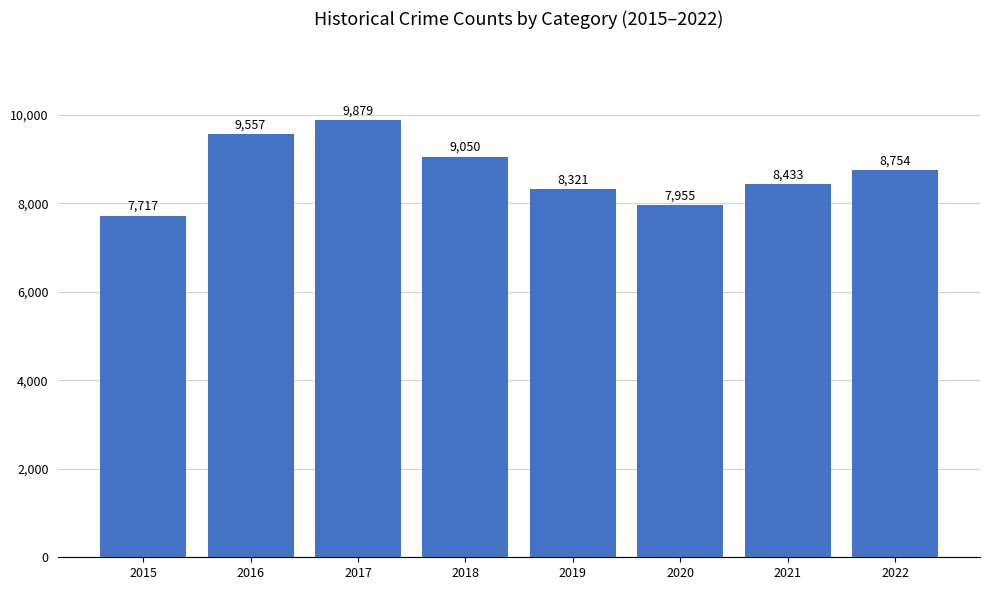

What is the change in value from 2015 to 2020?

+238